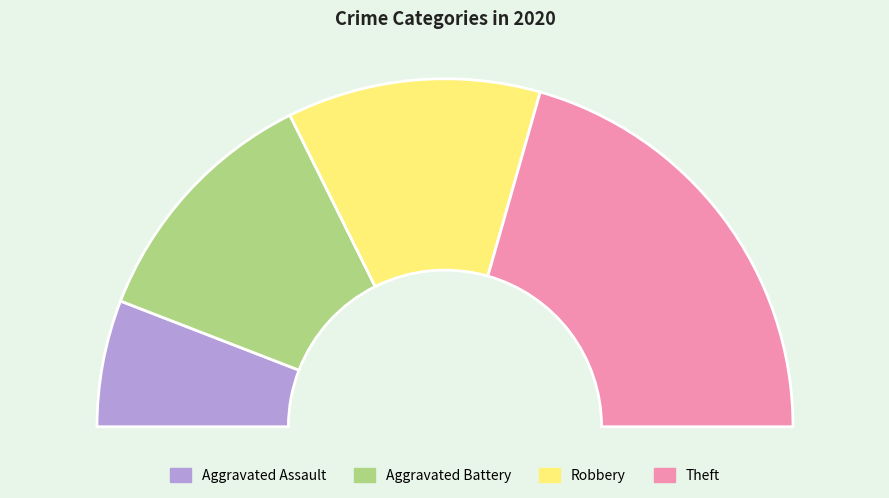

How many segments does this pie chart have?

4